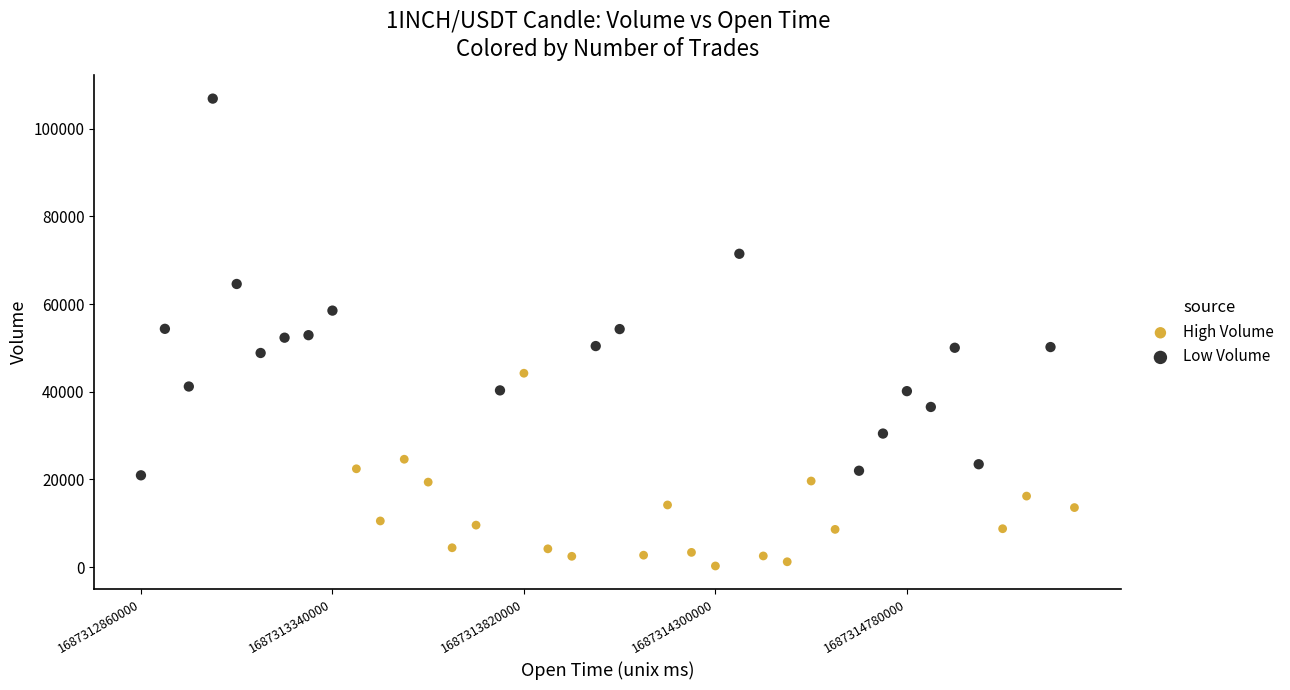

Which series has the widest spread of Y values?

Low Volume